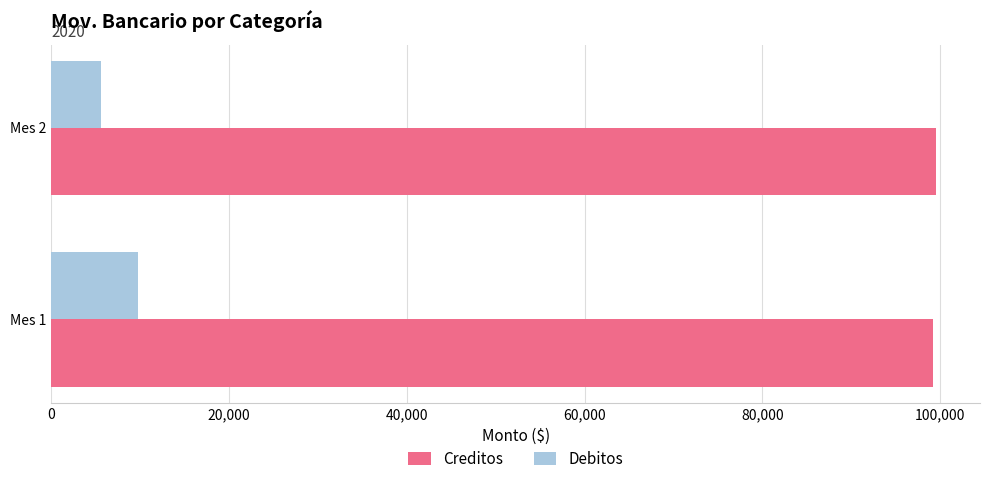

What is the difference between the highest and lowest values at Mes 2?

93959.8